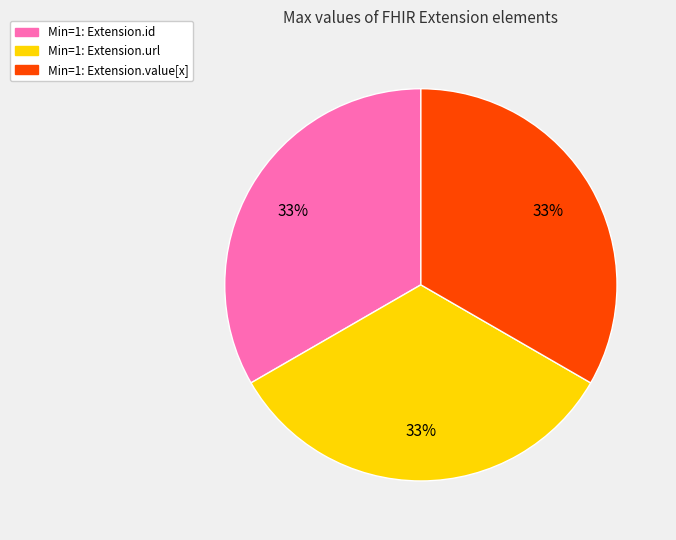

To the nearest percent, what is the average slice percentage?

33%